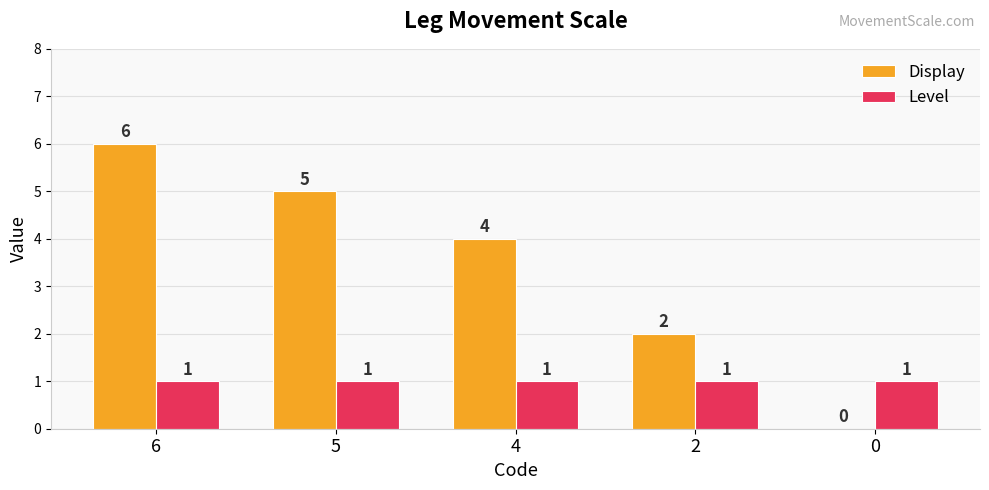

At which category does the chart reach its peak across all series?

6